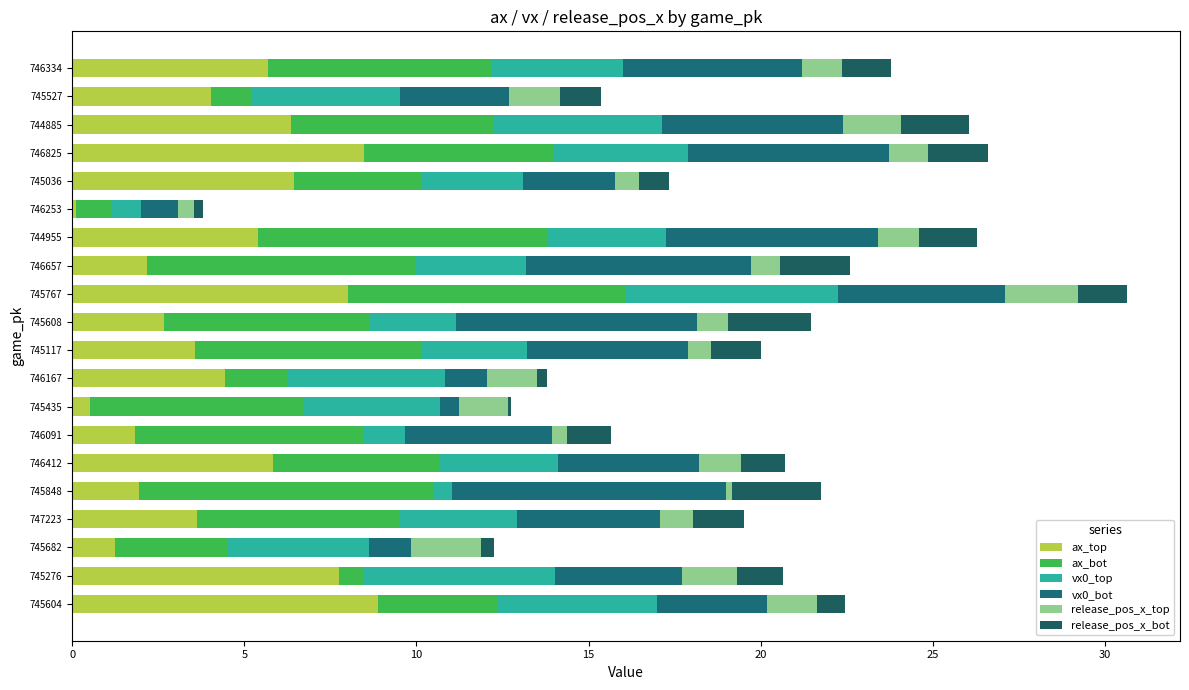

Count the number of data series in this chart.

6